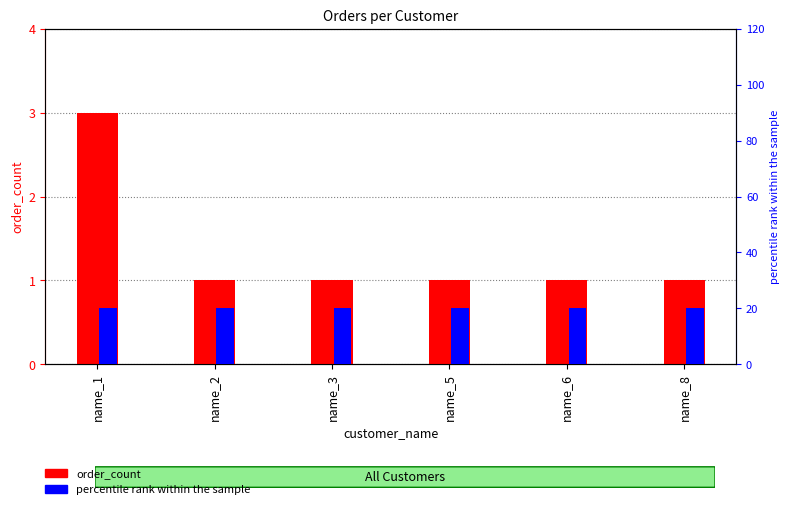

What is the maximum value for percentile rank within the sample?

20